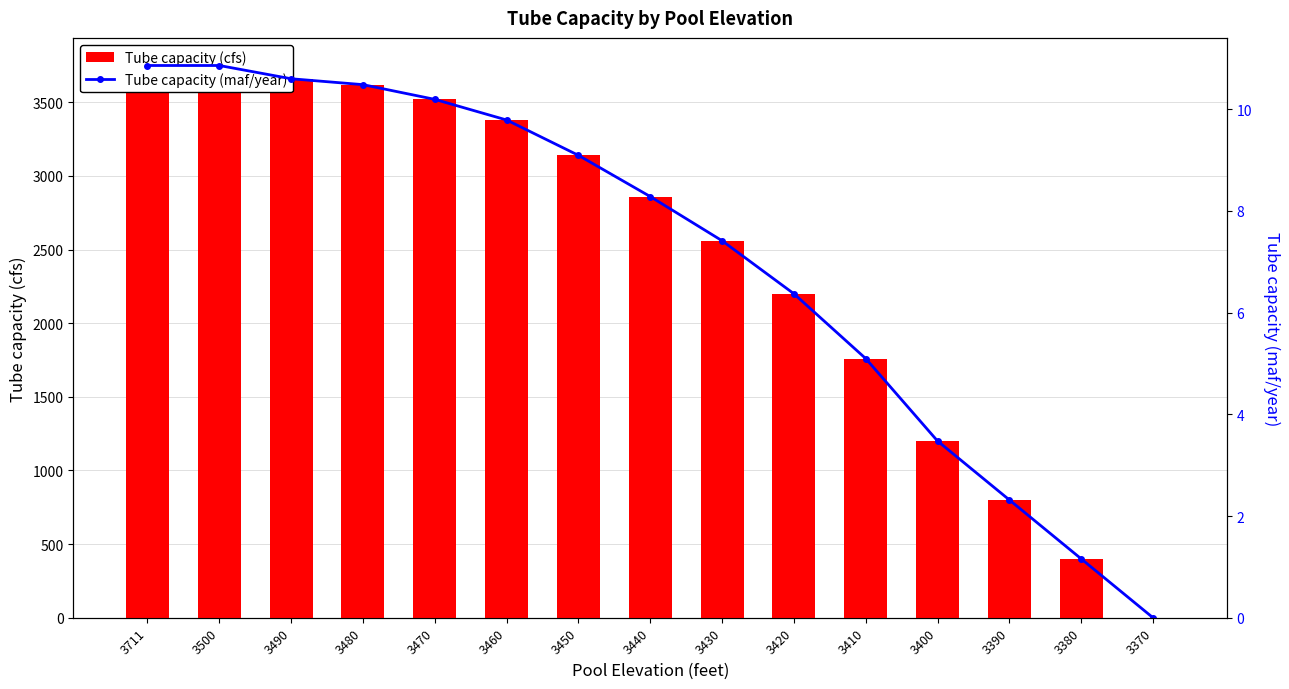

How many distinct data groups are displayed?

2